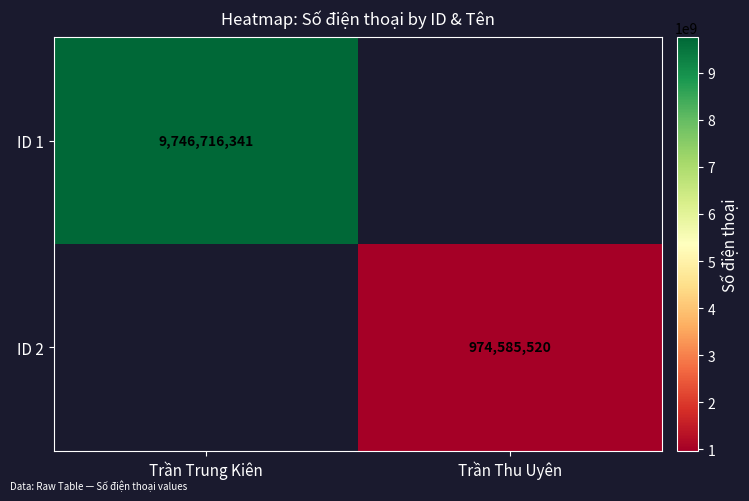

Is it true that ID 1 equals 4495601851 at Trần Trung Kiên?

False